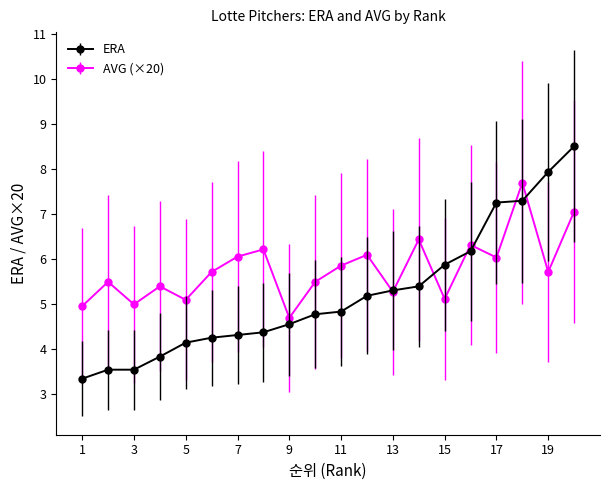

What is the value of the ERA point at the 13th from the left?

5.3